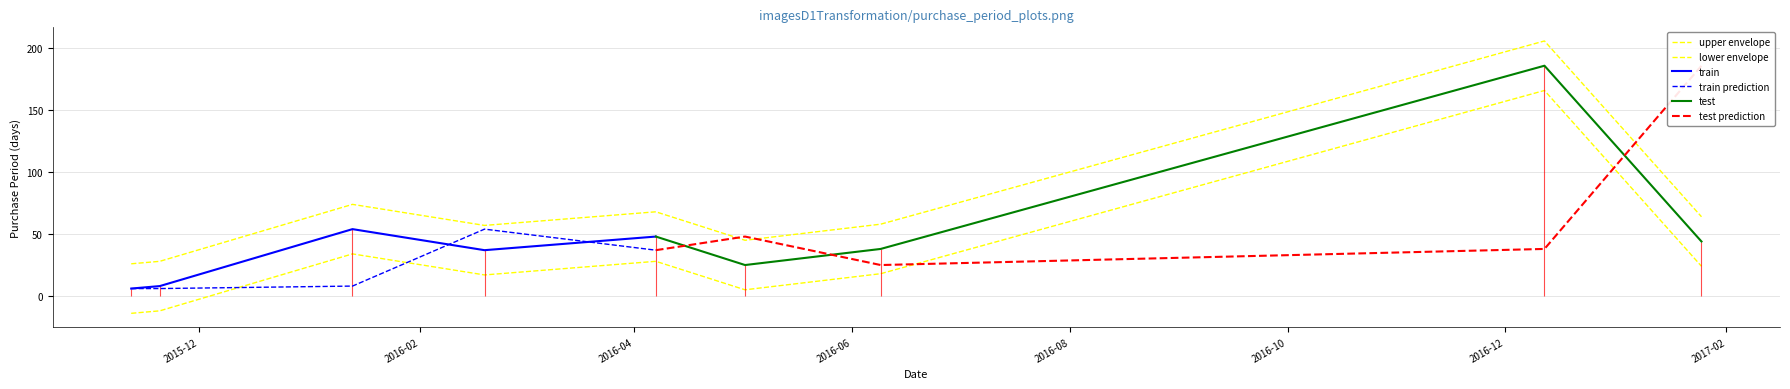

What position from the right is 2016-06-09?

3